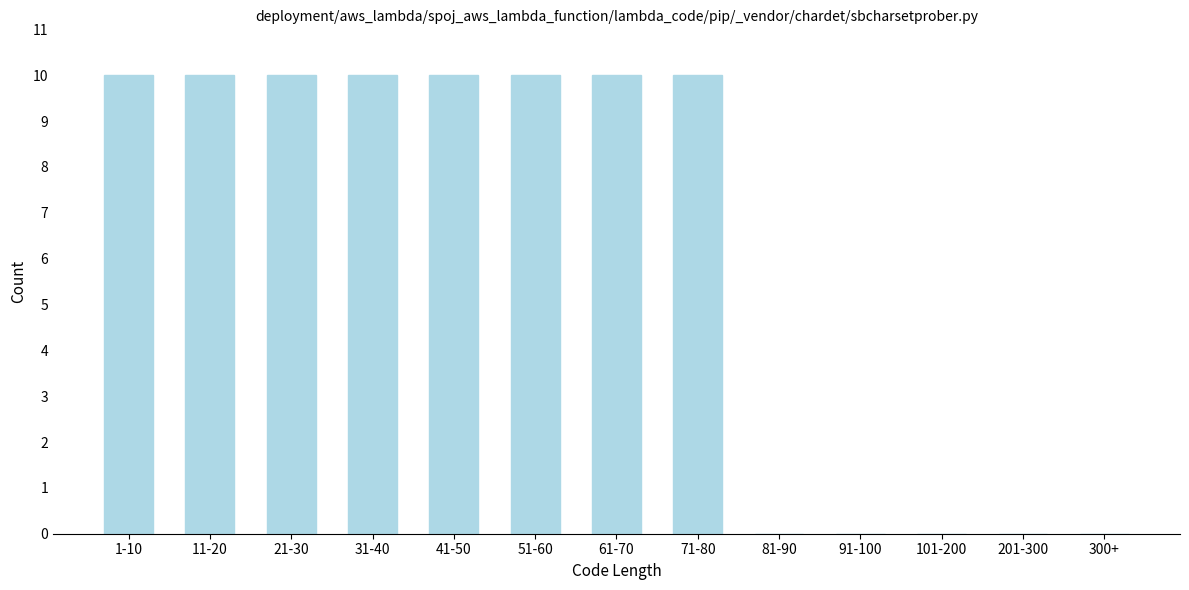

Reading left to right, transcribe all the data shown in this chart.

1-10=10	11-20=10	21-30=10	31-40=10	41-50=10	51-60=10	61-70=10	71-80=10	81-90=0	91-100=0	101-200=0	201-300=0	300+=0